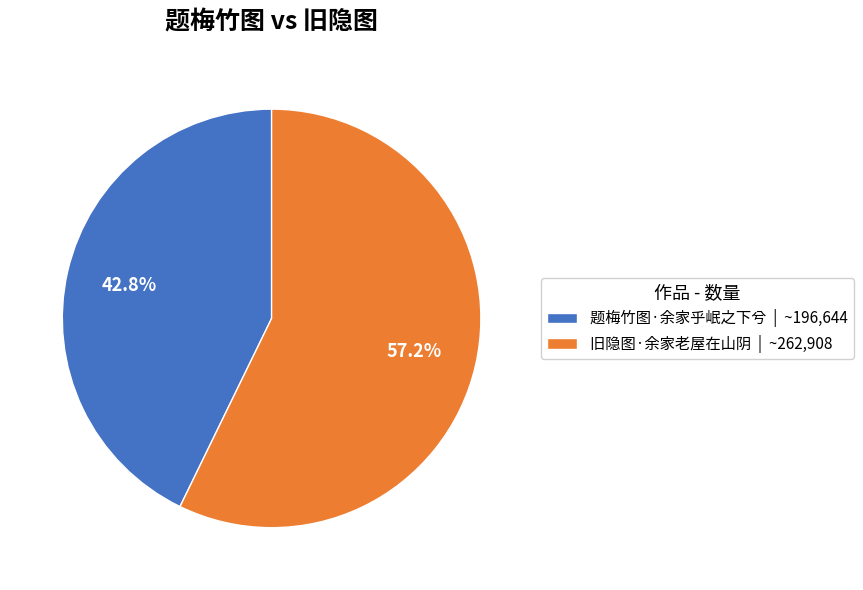

How many slices are in this pie chart?

2